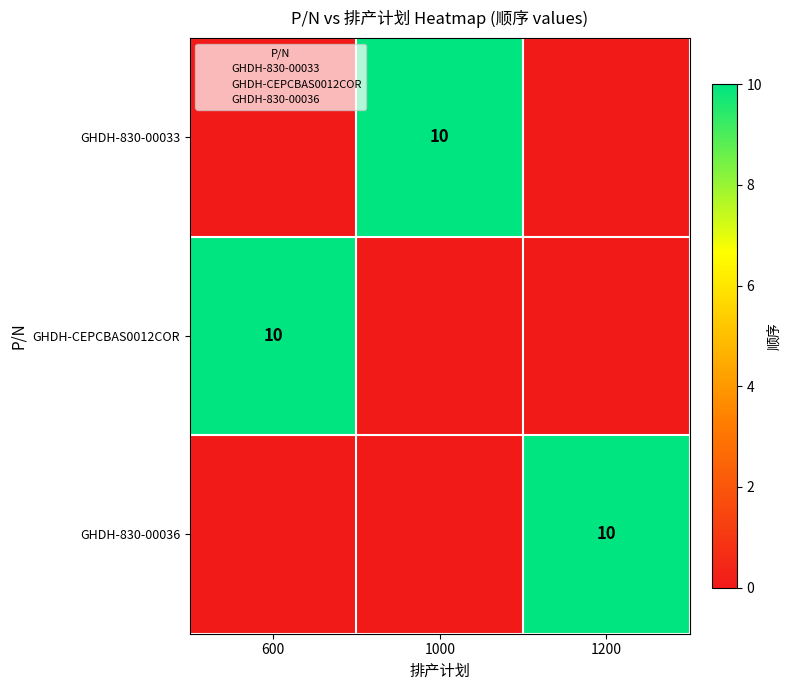

The value of GHDH-830-00033 at 1200 is 0. True or false?

True